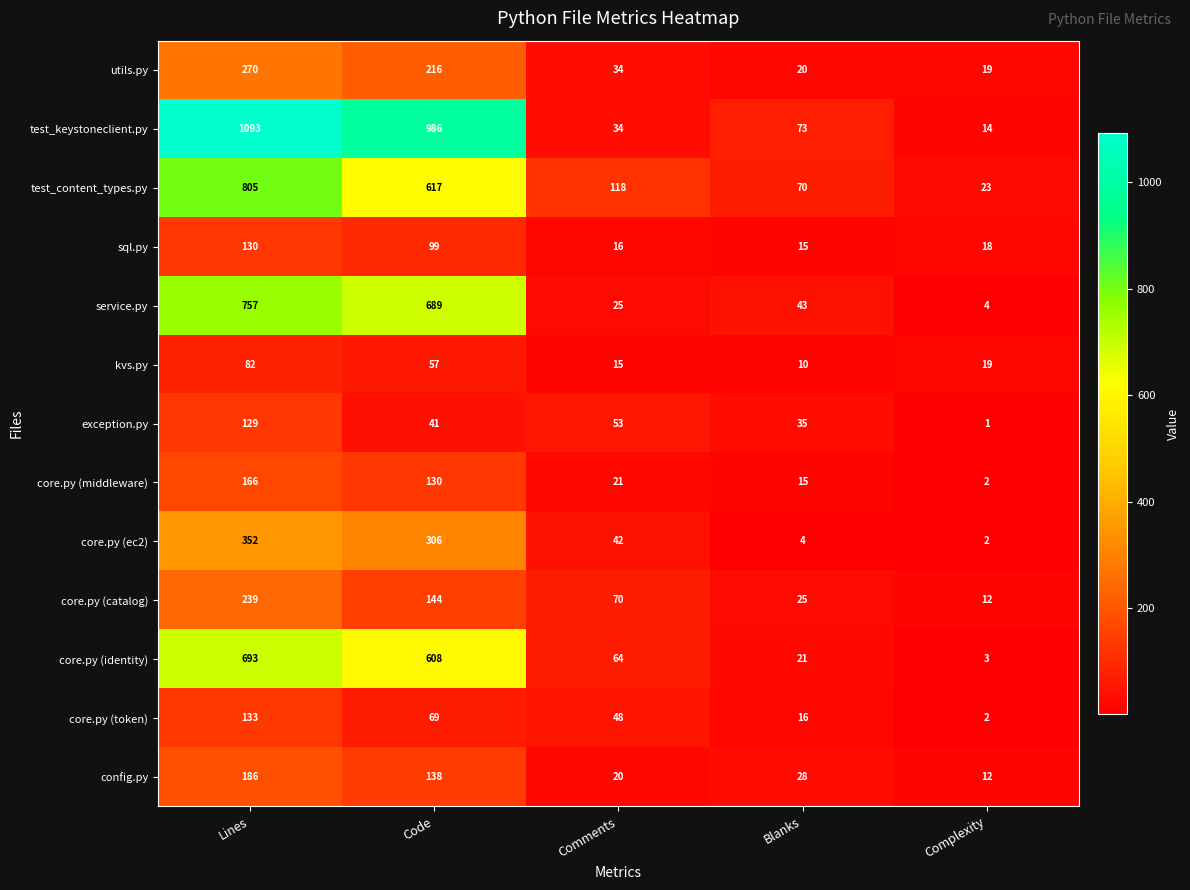

Which series has the largest total across all categories?

test_keystoneclient.py